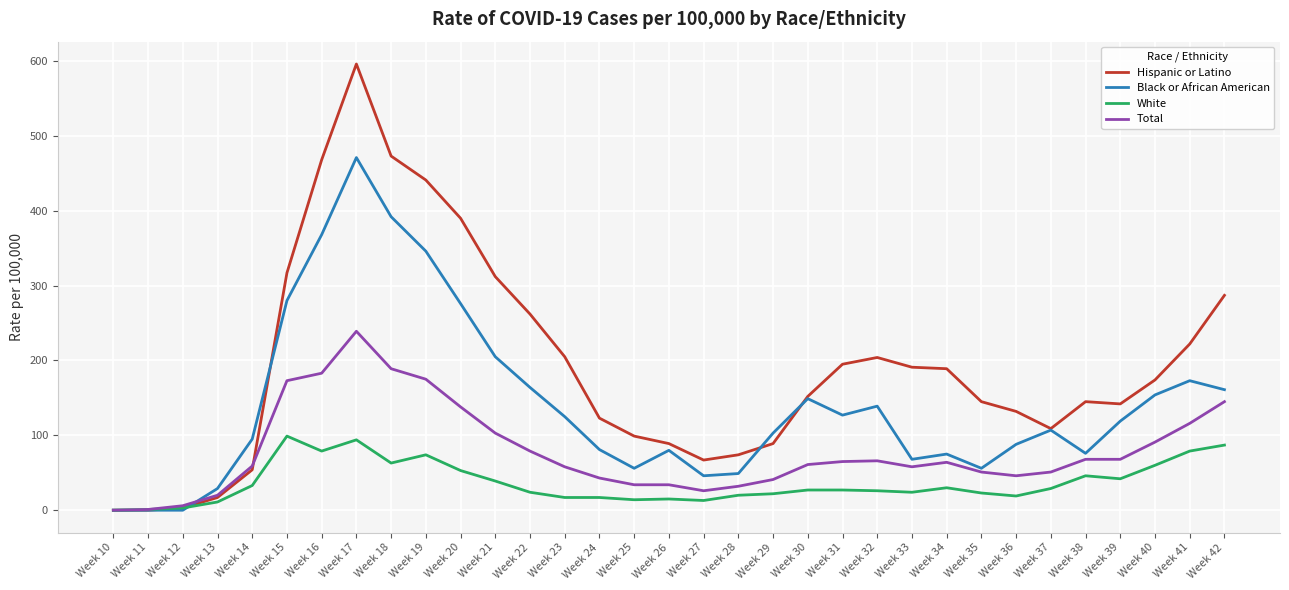

List the series in order of their peak value, highest first.

Hispanic or Latino, Black or African American, Total, White